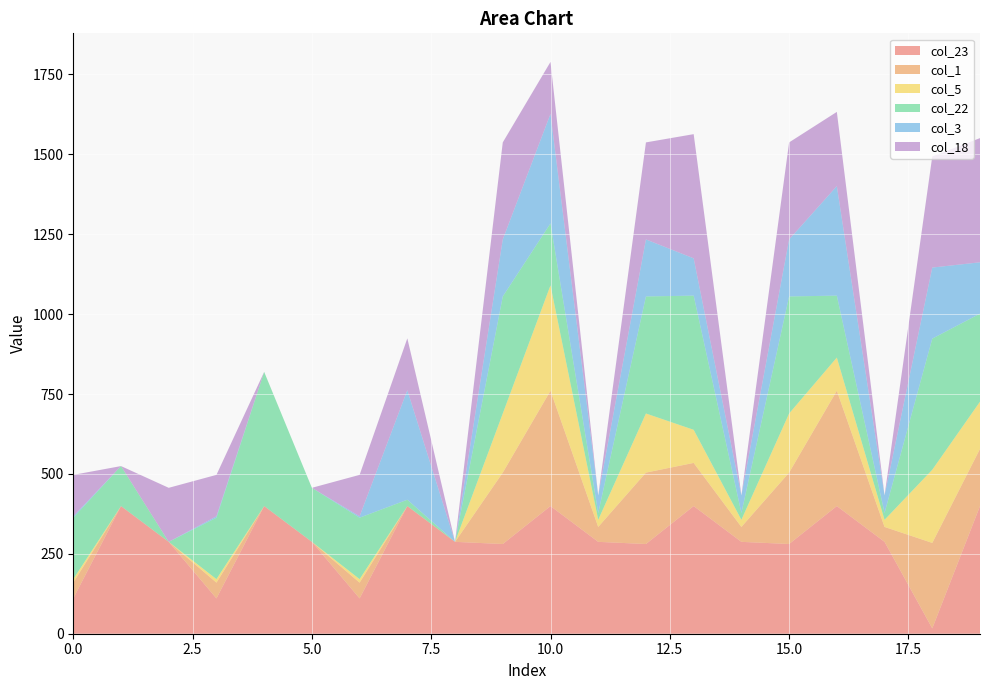

Reading left to right, extract all data points from this chart.

col_23: 0=110.5	1=399.4	2=287.5	3=110.5	4=399.4	5=287.5	6=110.5	7=399.4	8=287.5	9=280.7	10=399.4	11=287.5	12=280.7	13=399.4	14=287.5	15=280.7	16=399.4	17=287.5	18=16.7	19=399.4
col_1: 0=49.5	1=0.0	2=0.0	3=49.5	4=0.0	5=0.0	6=49.5	7=0.0	8=0.0	9=223.5	10=361.1	11=46.7	12=223.5	13=135.1	14=46.7	15=223.5	16=361.1	17=46.7	18=267.5	19=179.1
col_5: 0=10.8	1=0.0	2=0.0	3=10.8	4=0.0	5=0.0	6=10.8	7=0.0	8=0.0	9=184.8	10=329.5	11=22.1	12=184.8	13=103.5	14=22.1	15=184.8	16=103.5	17=22.1	18=228.8	19=147.5
col_22: 0=192.3	1=125.1	2=0.0	3=192.3	4=419.9	5=169.1	6=192.3	7=19.9	8=0.0	9=366.3	10=193.9	11=21.4	12=366.3	13=419.9	14=21.4	15=366.3	16=193.9	17=21.4	18=410.3	19=275.5
col_3: 0=4.4	1=0.0	2=0.0	3=4.4	4=0.0	5=0.0	6=4.4	7=342.7	8=0.0	9=178.4	10=342.7	11=55.0	12=178.4	13=116.7	14=55.0	15=178.4	16=342.7	17=55.0	18=222.4	19=160.7
col_18: 0=129.6	1=0.0	2=169.1	3=129.6	4=0.0	5=0.0	6=129.6	7=162.3	8=0.0	9=303.6	10=162.5	11=0.0	12=303.6	13=388.5	14=0.0	15=303.6	16=232.2	17=0.0	18=347.6	19=388.5